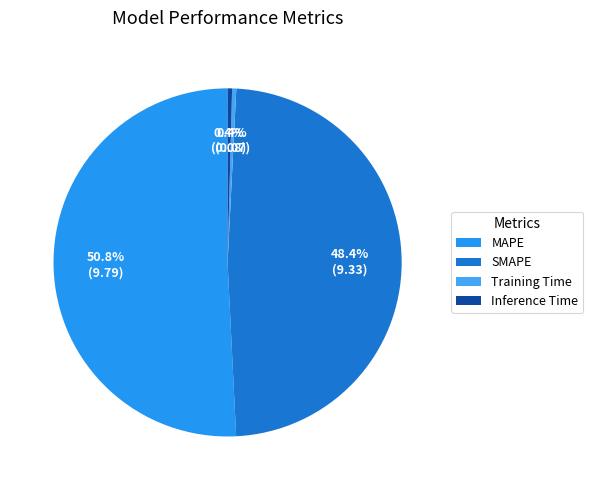

How many segments does this pie chart have?

4